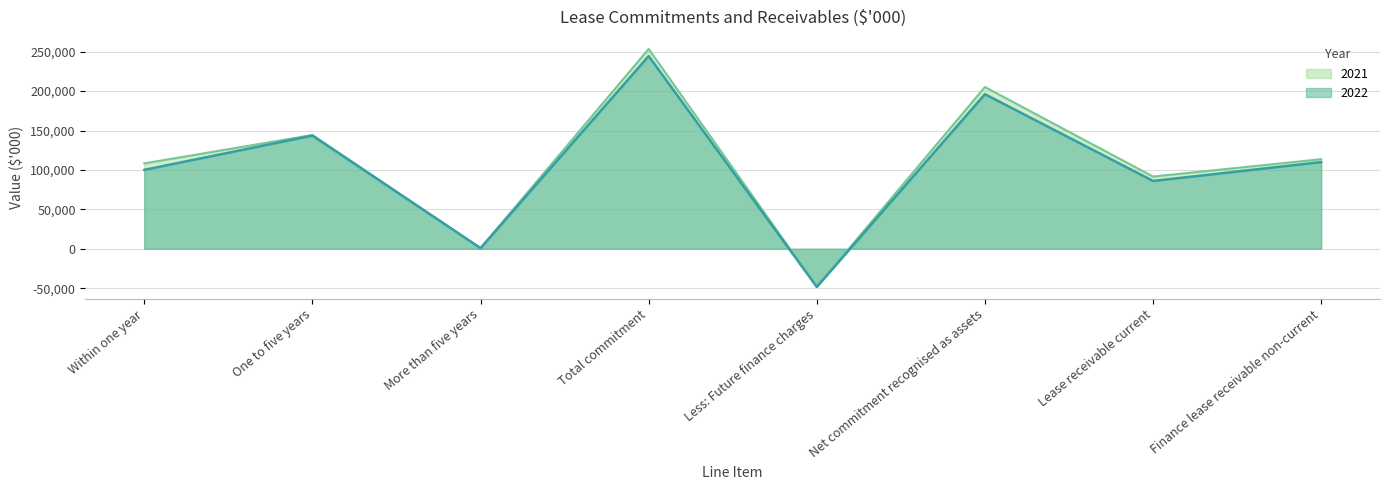

True or false: 2021 and 2022 intersect in this chart.

False